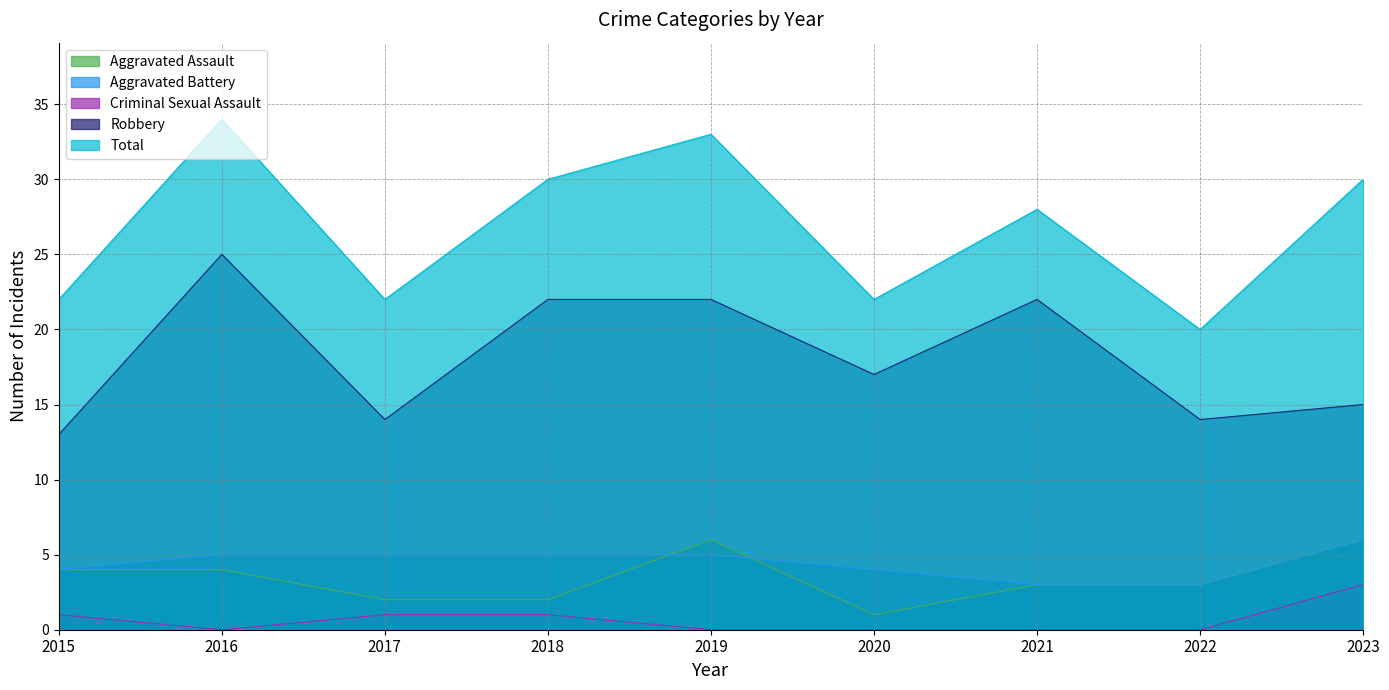

True or false: Criminal Sexual Assault has more than 0 points higher than both neighbors.

False